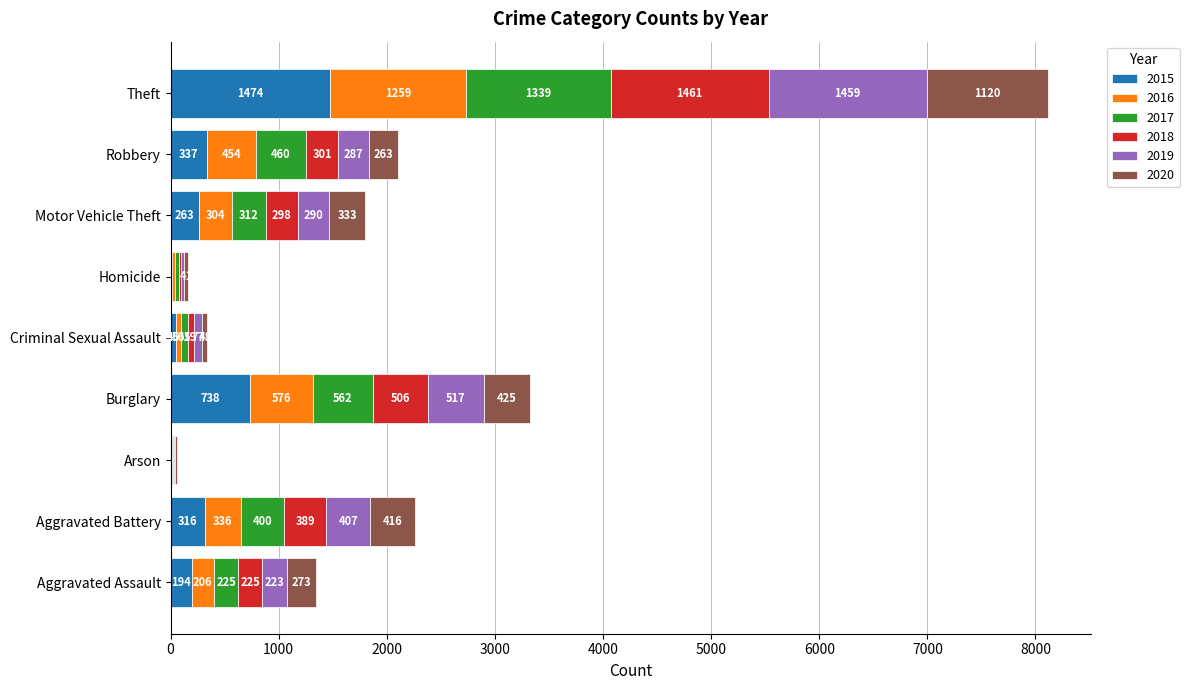

What is the total value across all series at Homicide?

162